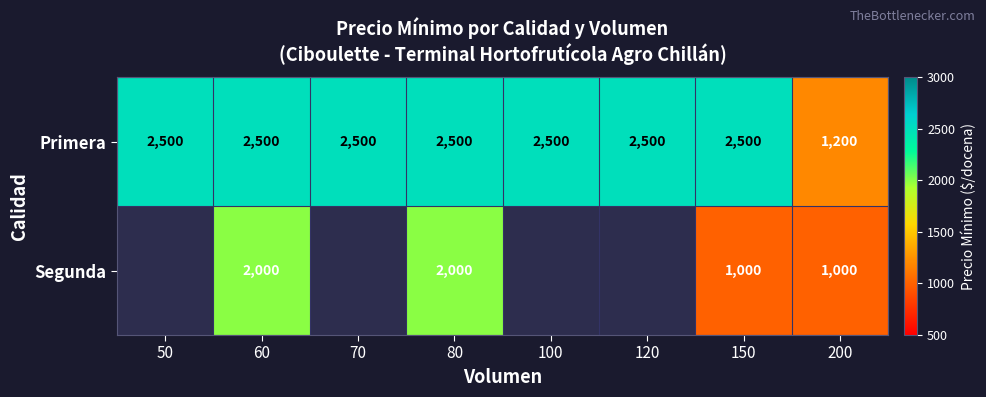

The value of Primera at 150 is 1256. True or false?

False